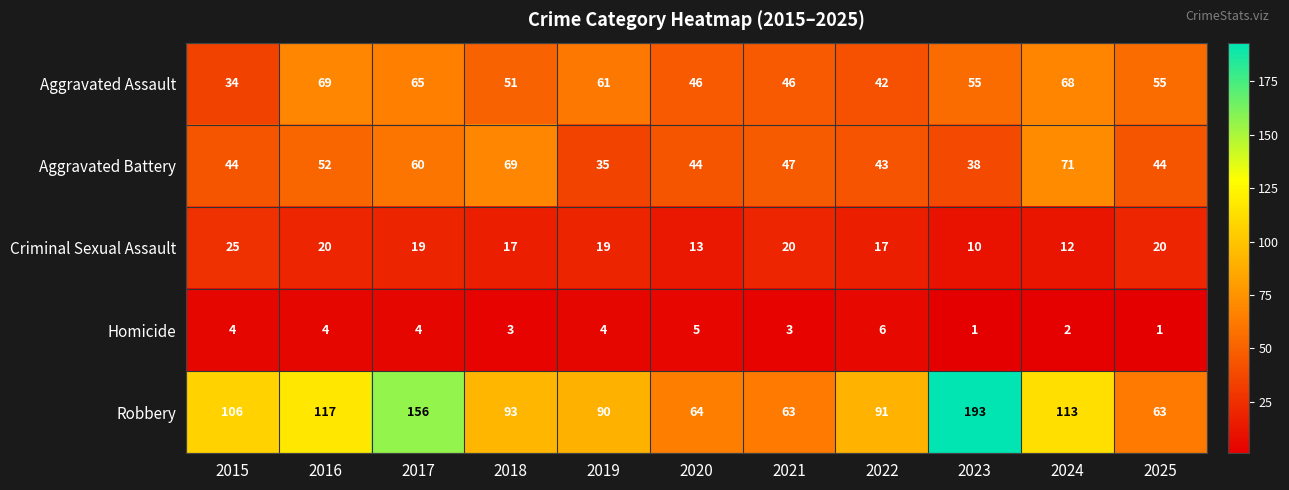

What is the sum of the Aggravated Battery values at 2025 and 2017?

104